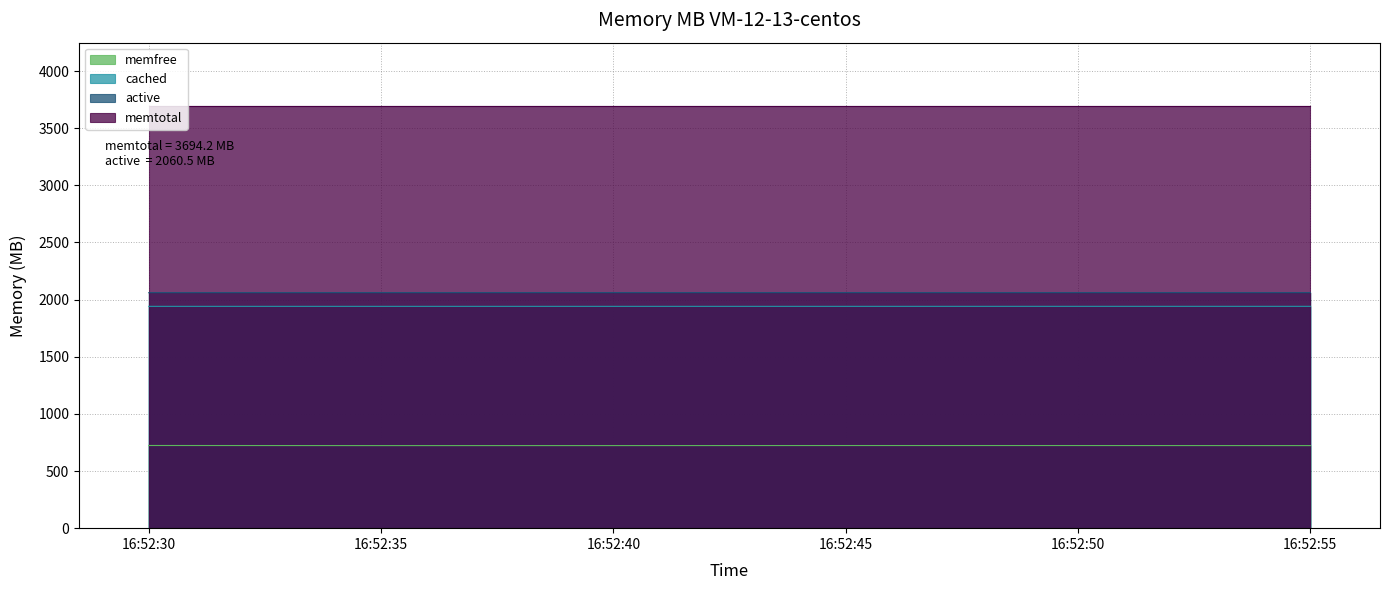

Which series has the largest total across all categories?

memtotal